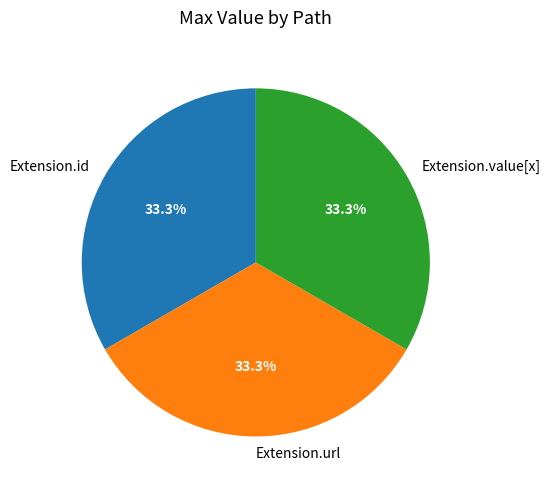

Approximately how many times larger is the value at Extension.value[x] compared to Extension.id?

1.0